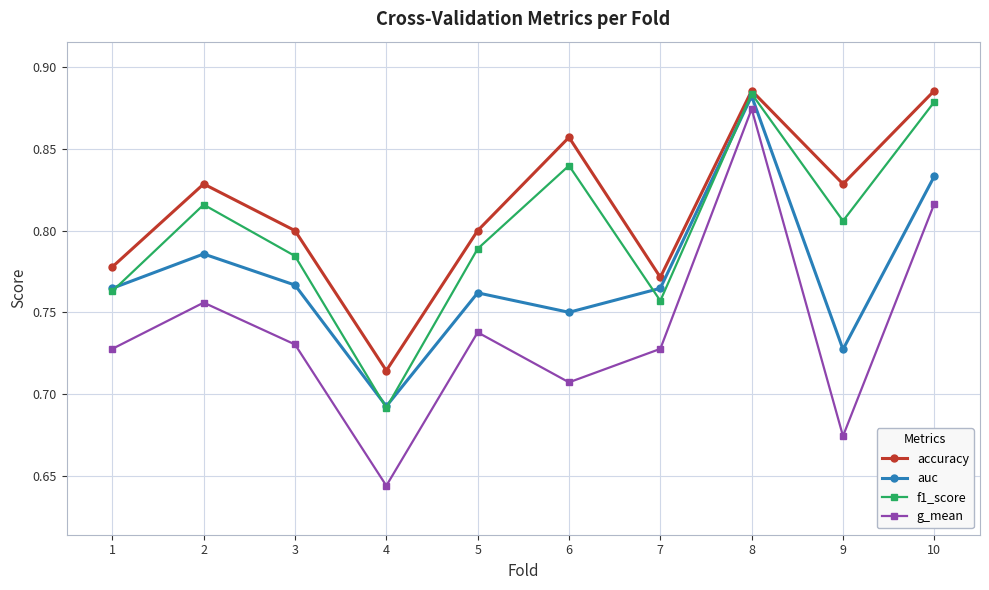

The auc series shows 1.2 at 9. True or false?

False